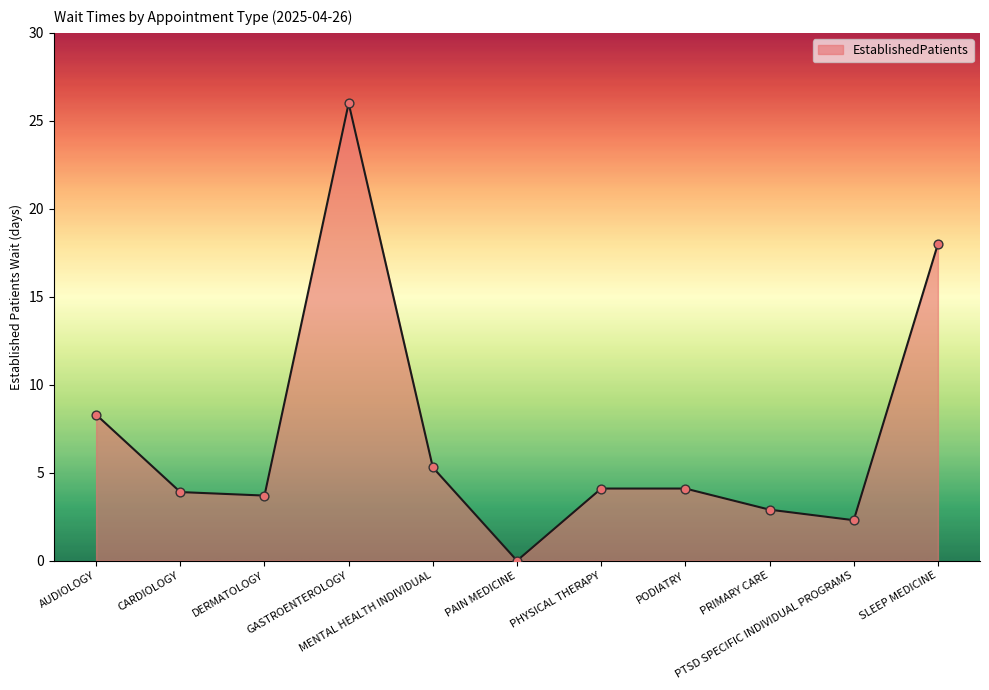

Which has a higher value, PTSD SPECIFIC INDIVIDUAL PROGRAMS or DERMATOLOGY?

DERMATOLOGY